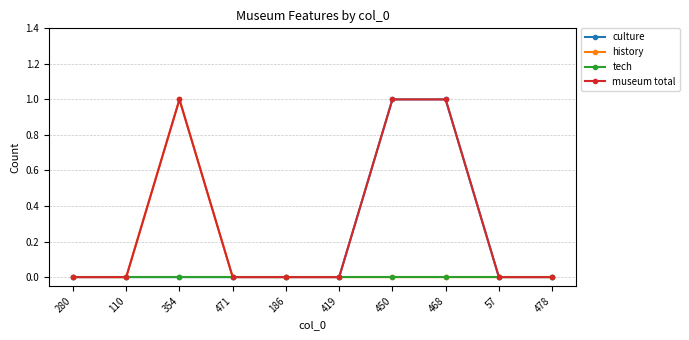

At which label does history reach its peak?

354